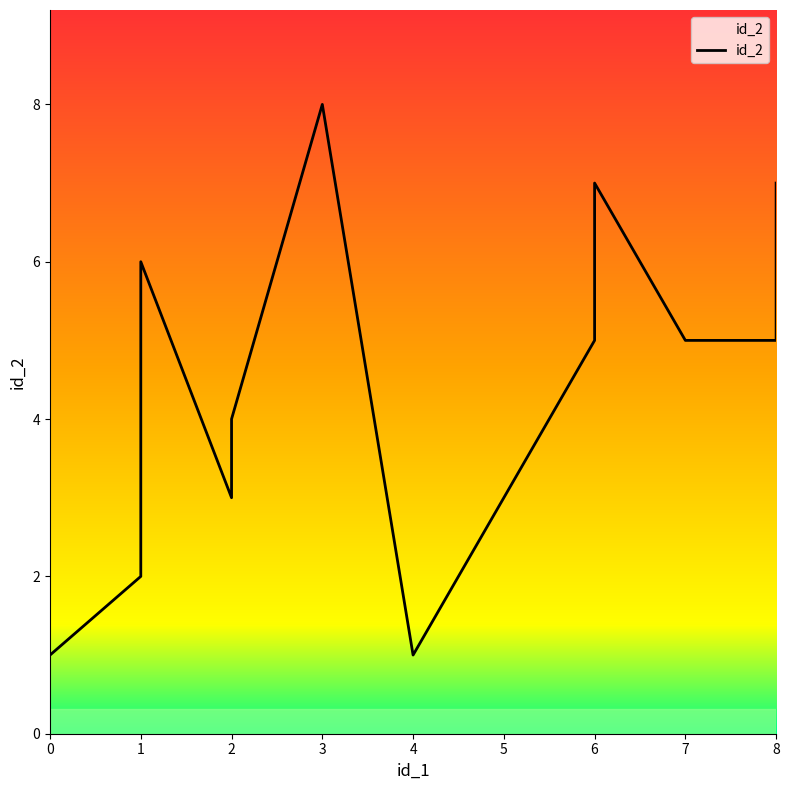

At which category does the data reach its first local peak?

1